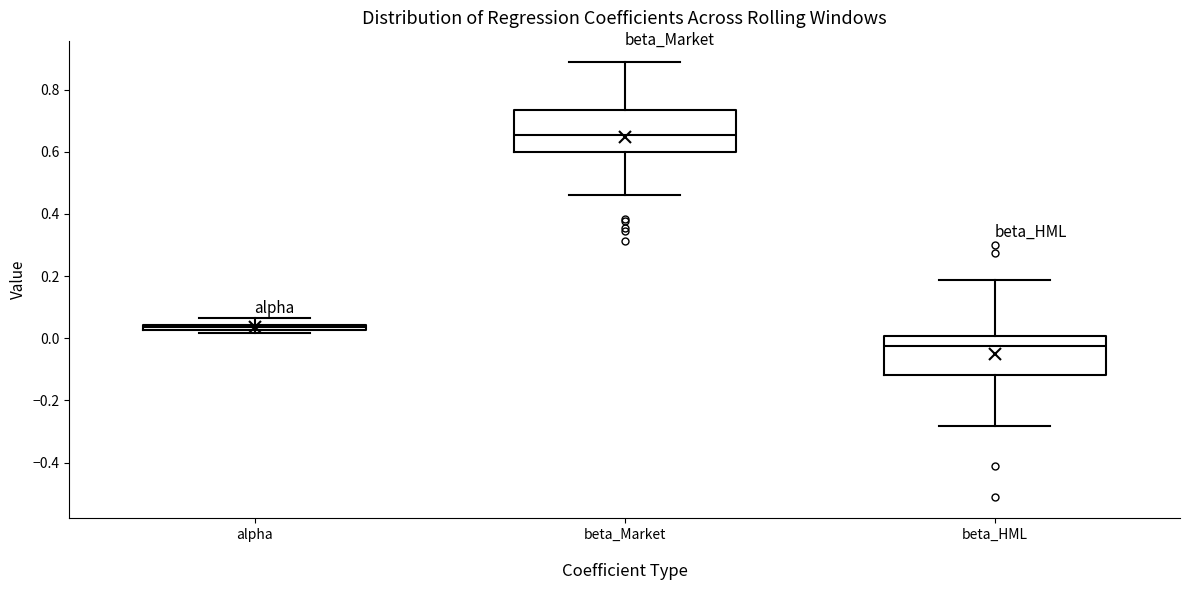

Which box has the lowest median line?

beta_HML